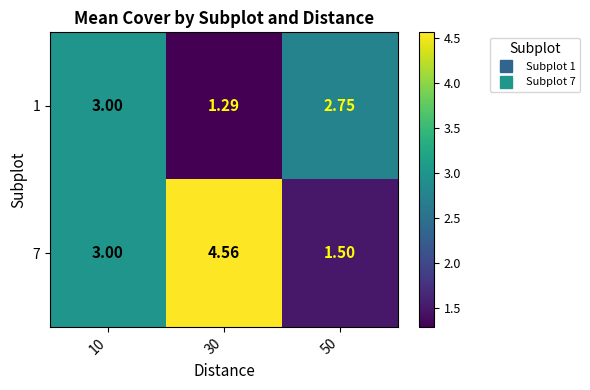

Is the value of 1 at 30 greater than the value of 7 at 30?

No